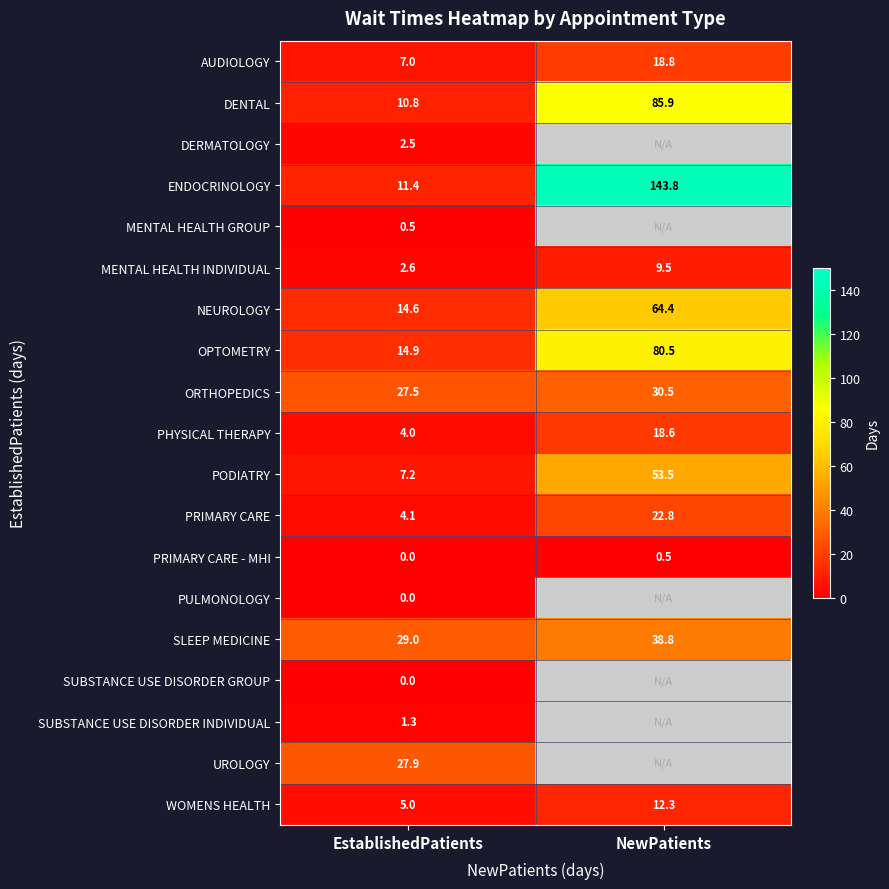

The SLEEP MEDICINE series shows 38.8 at NewPatients. True or false?

True